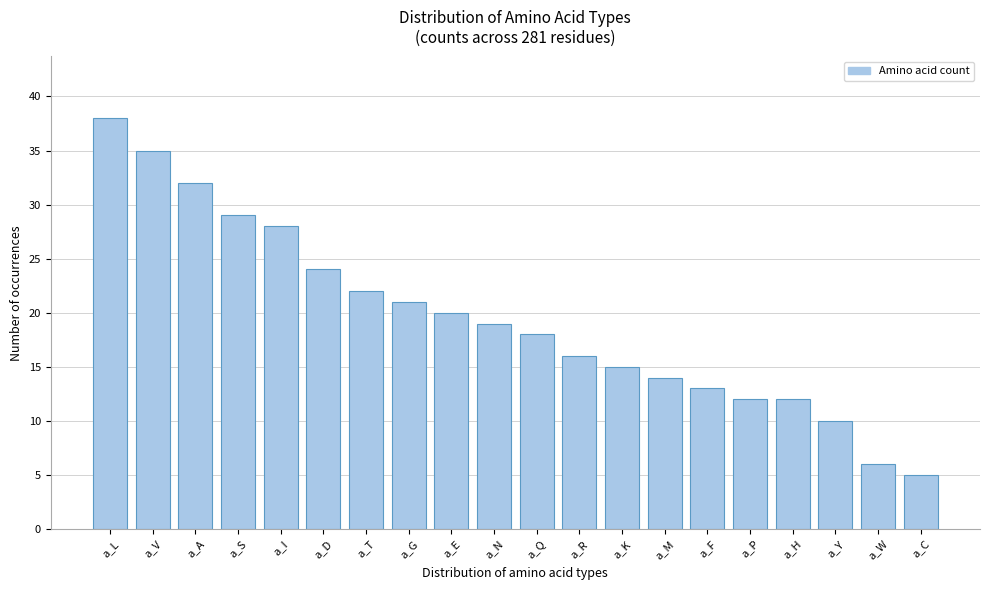

Reading left to right, transcribe all the data shown in this chart.

38	35	32	29	28	24	22	21	20	19	18	16	15	14	13	12	12	10	6	5